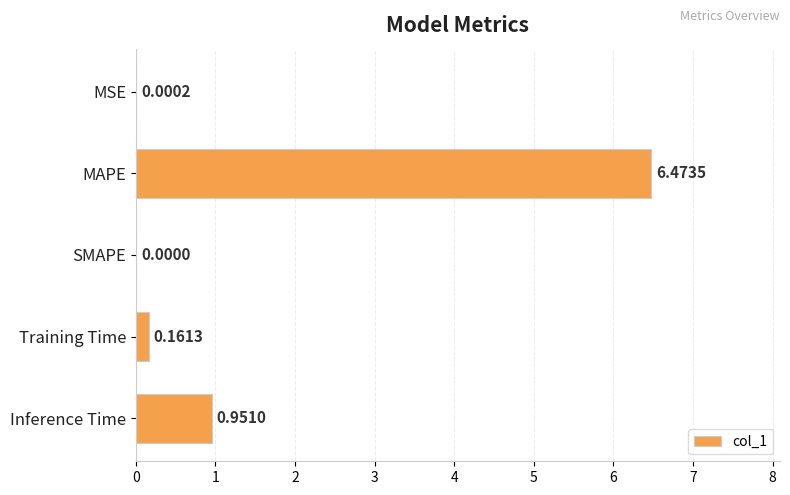

What is the change in value from MAPE to SMAPE?

-6.5